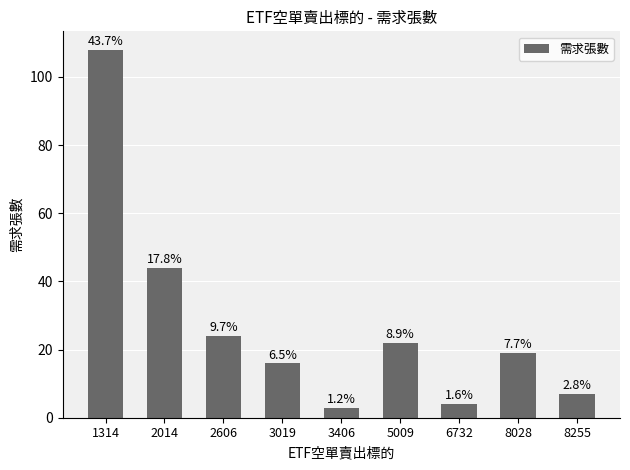

Are the bars grouped side by side (vs. stacked)?

No